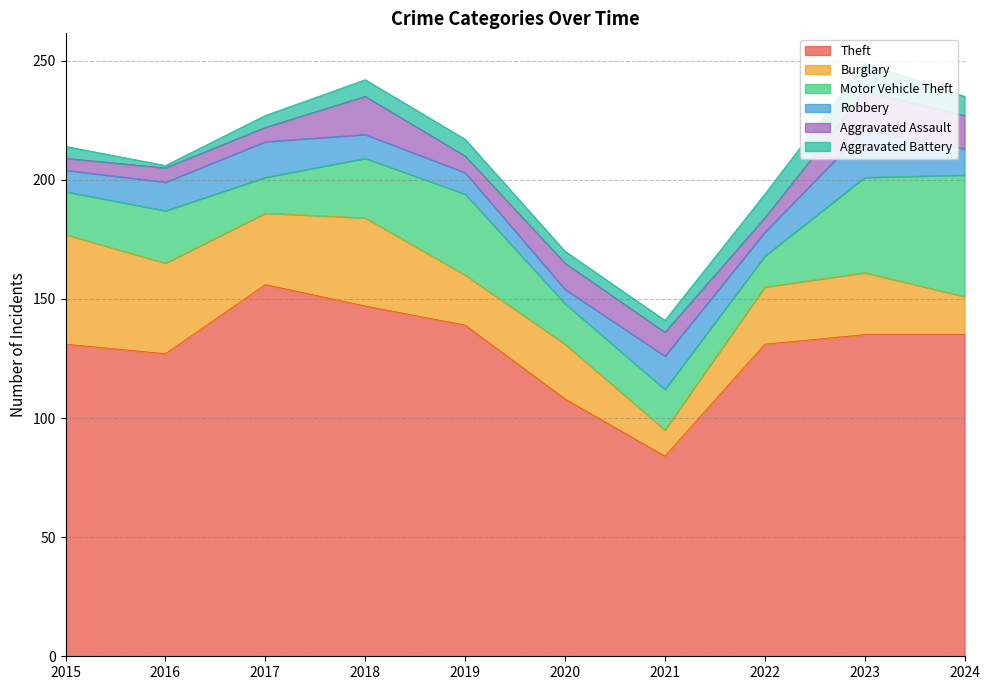

What is the value of the Aggravated Battery point at the 6th from the left?

5